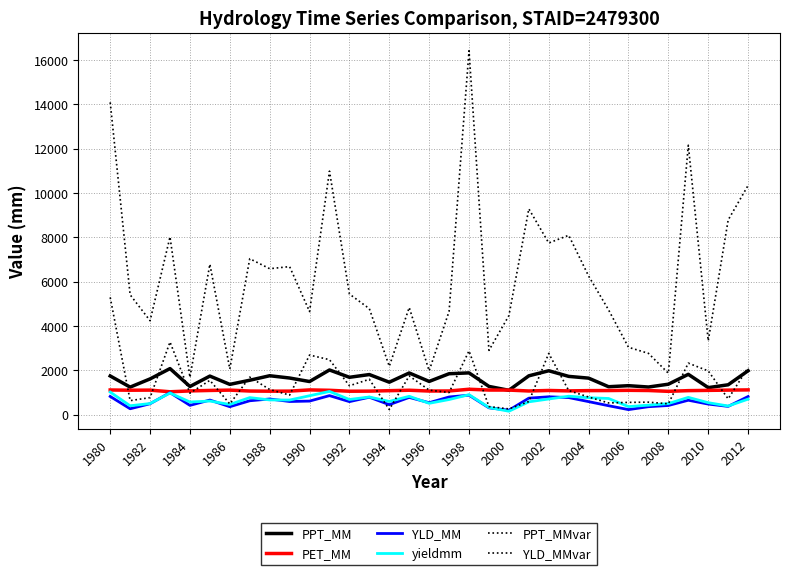

Reading left to right, list all the values displayed in this chart.

PPT_MM: 1747.9	1245.3	1615.6	2080.8	1272.6	1742.8	1369.0	1555.1	1758.5	1655.3	1497.2	2018.6	1688.2	1811.6	1467.4	1883.2	1502.0	1849.3	1887.0	1276.8	1101.7	1754.3	1983.0	1729.2	1650.1	1262.8	1309.6	1249.4	1376.5	1821.8	1222.3	1350.3	1984.5
PET_MM: 1116.0	1105.1	1109.9	1034.9	1073.3	1094.6	1109.8	1068.6	1061.1	1064.4	1119.1	1101.8	1059.6	1064.1	1084.3	1104.2	1068.1	1071.2	1148.9	1112.7	1111.2	1070.6	1093.9	1074.6	1087.2	1090.4	1100.7	1092.1	1054.7	1086.2	1098.5	1109.3	1120.0
YLD_MM: 824.7	268.3	495.3	995.5	422.4	661.8	361.4	629.5	710.1	596.3	614.8	860.9	590.7	788.8	452.6	780.8	542.3	800.4	880.5	311.5	202.1	747.1	808.7	773.7	590.4	406.0	230.3	362.1	416.4	653.3	480.3	375.6	821.1
yieldmm: 1020.9	404.0	504.2	979.3	574.0	616.3	463.0	771.9	667.2	662.9	855.5	1051.2	686.8	799.8	598.6	830.4	515.0	685.1	903.9	325.9	157.1	581.8	709.5	834.7	766.3	732.5	366.4	431.0	502.9	782.4	543.1	392.7	703.4
PPT_MMvar: 14088.4	5410.1	4239.3	8019.2	1686.5	6789.6	2063.1	7036.6	6585.9	6679.6	4652.8	10984.9	5443.1	4783.1	2184.0	4835.6	1979.0	4663.0	16415.3	2902.9	4469.4	9286.0	7745.0	8092.7	6253.7	4728.2	3041.0	2767.9	1870.7	12154.4	3333.6	8783.7	10342.9
YLD_MMvar: 5291.6	635.0	771.9	3279.1	973.2	1550.4	485.9	1696.2	1137.8	885.4	2691.2	2482.7	1306.9	1597.4	233.9	1751.0	1110.2	1000.5	2880.8	367.7	262.4	593.0	2765.9	1089.9	798.4	531.3	555.9	566.9	492.2	2327.2	1975.0	716.4	2126.1